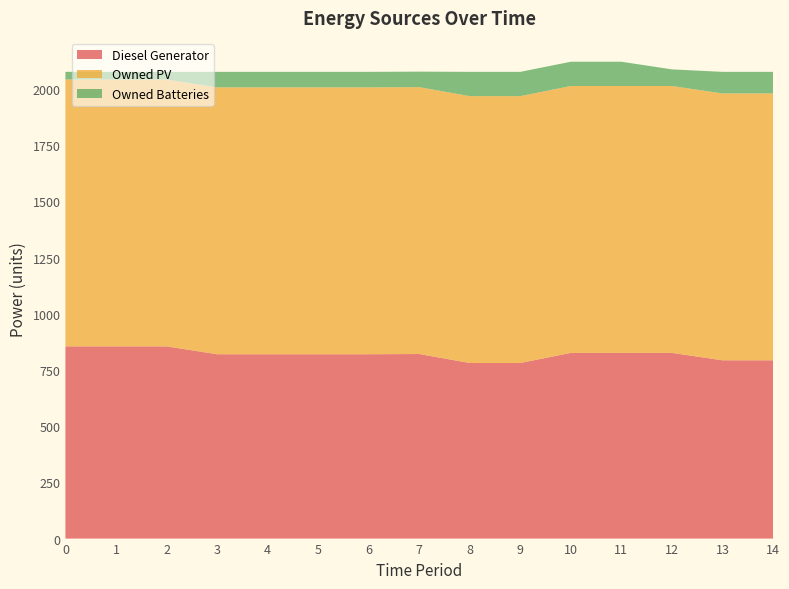

Reading left to right, transcribe all the data shown in this chart.

Diesel Generator: 0=855.0	1=855.0	2=855.0	3=820.0	4=820.0	5=820.0	6=820.0	7=821.0	8=781.0	9=781.0	10=826.0	11=826.0	12=826.0	13=793.0	14=793.0
Owned PV: 0=1187.0	1=1187.0	2=1187.0	3=1187.0	4=1187.0	5=1187.0	6=1187.0	7=1187.0	8=1187.0	9=1187.0	10=1187.0	11=1187.0	12=1187.0	13=1187.0	14=1187.0
Owned Batteries: 0=34.0	1=34.0	2=34.0	3=69.0	4=69.0	5=69.0	6=69.0	7=69.0	8=108.0	9=108.0	10=108.0	11=108.0	12=74.0	13=96.0	14=96.0